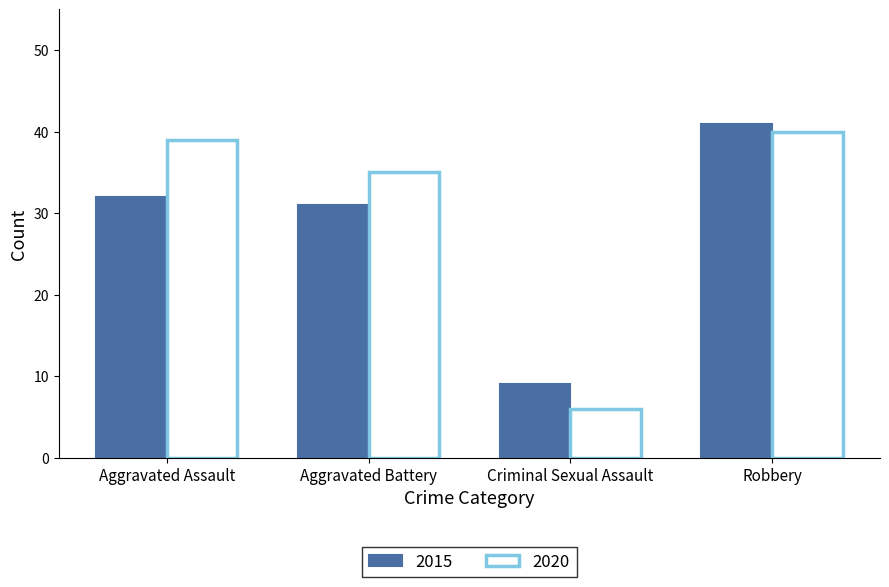

Which category has the lowest value in the 2015 series?

Criminal Sexual Assault